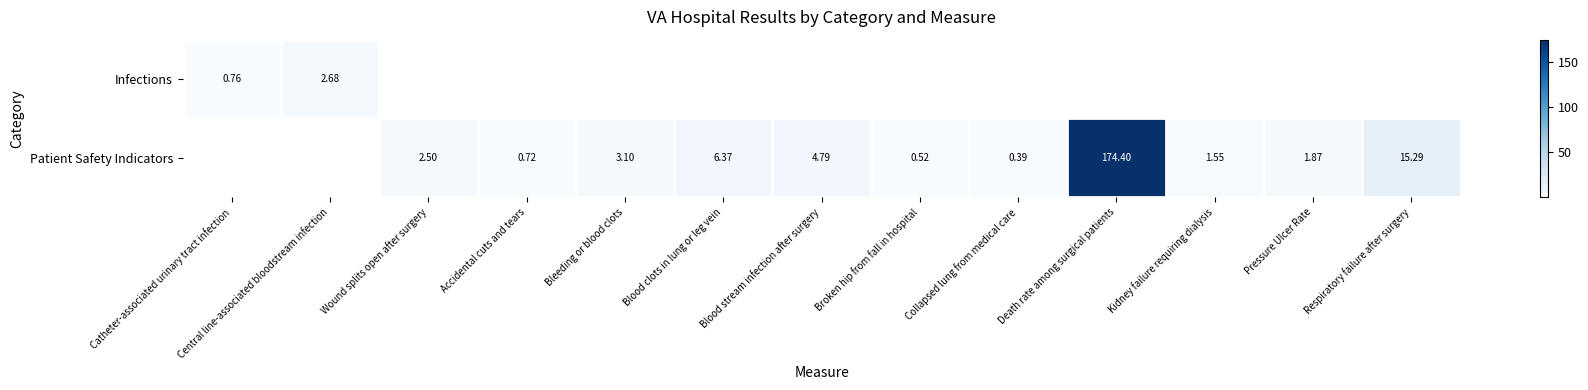

Between Accidental cuts and tears and Blood stream infection after surgery, which series saw the biggest shift?

Patient Safety Indicators